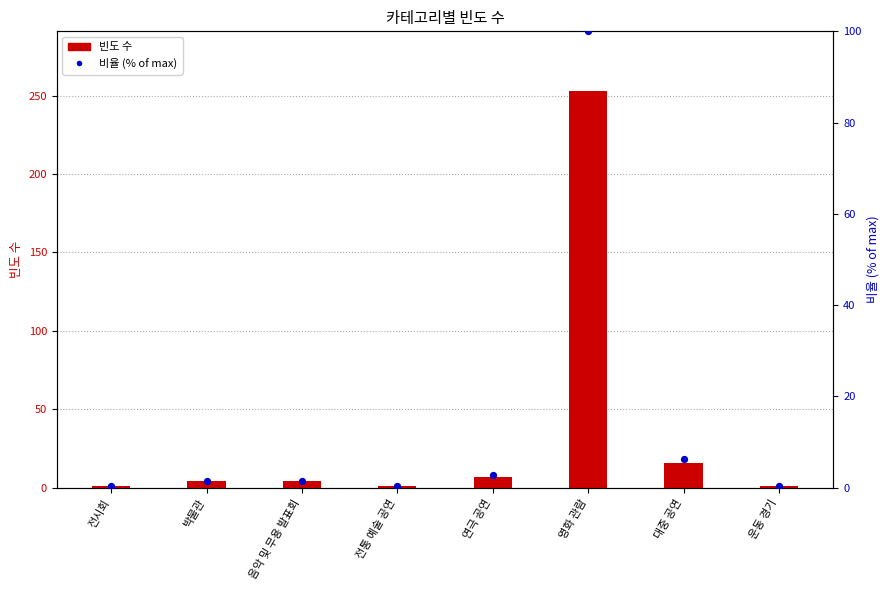

Which series contains the lowest Y value?

비율 (% of max)